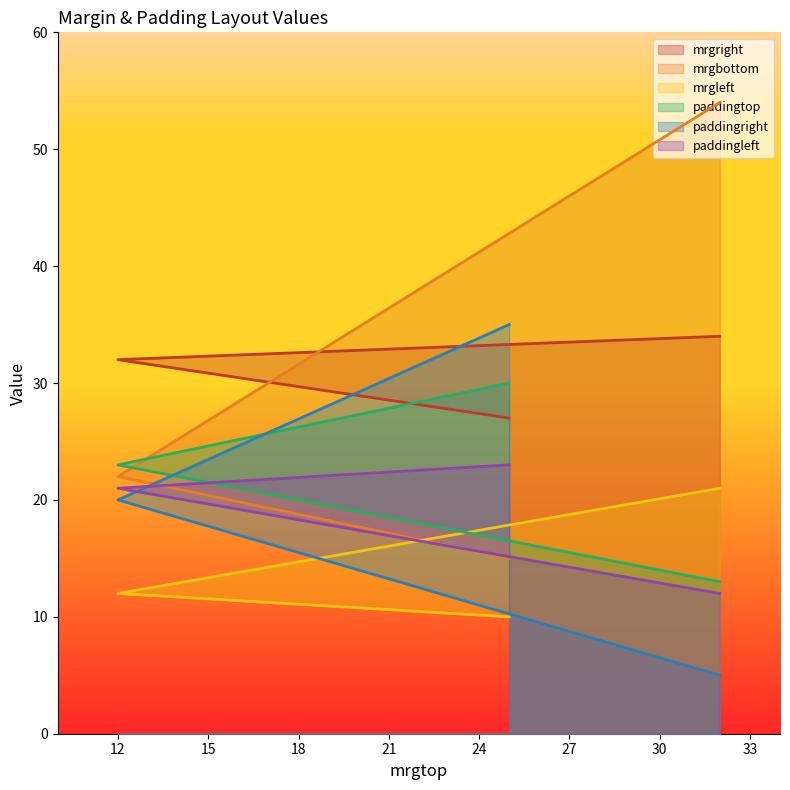

Which series changed the most between 25 and 32?

mrgbottom